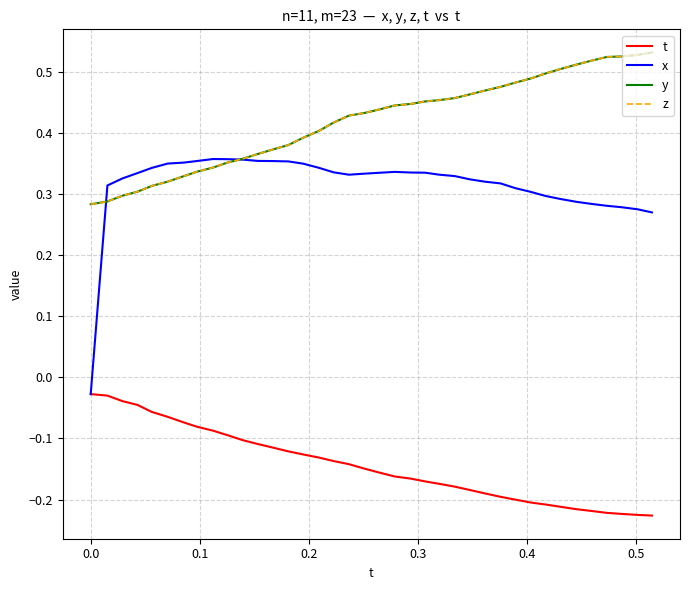

Which series has the largest total across all categories?

y